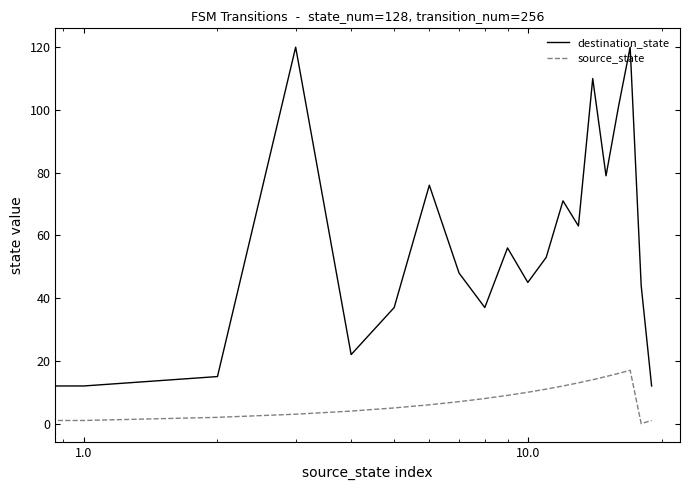

Reading left to right, transcribe all the data shown in this chart.

destination_state: 44	12	15	120	22	37	76	48	37	56	45	53	71	63	110	79	101	120	44	12
source_state: 0	1	2	3	4	5	6	7	8	9	10	11	12	13	14	15	16	17	0	1